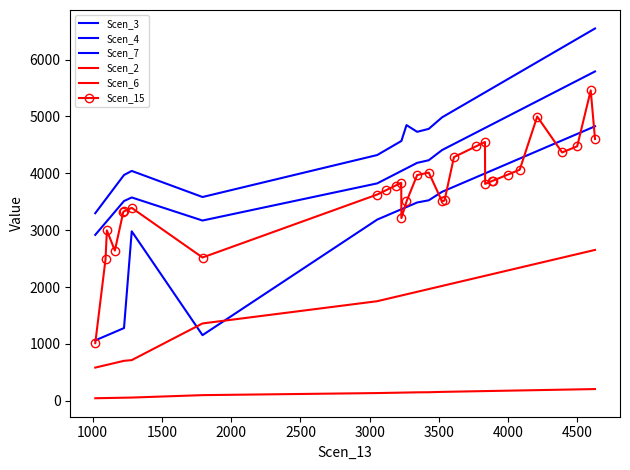

Does the chart have visible grid lines?

No